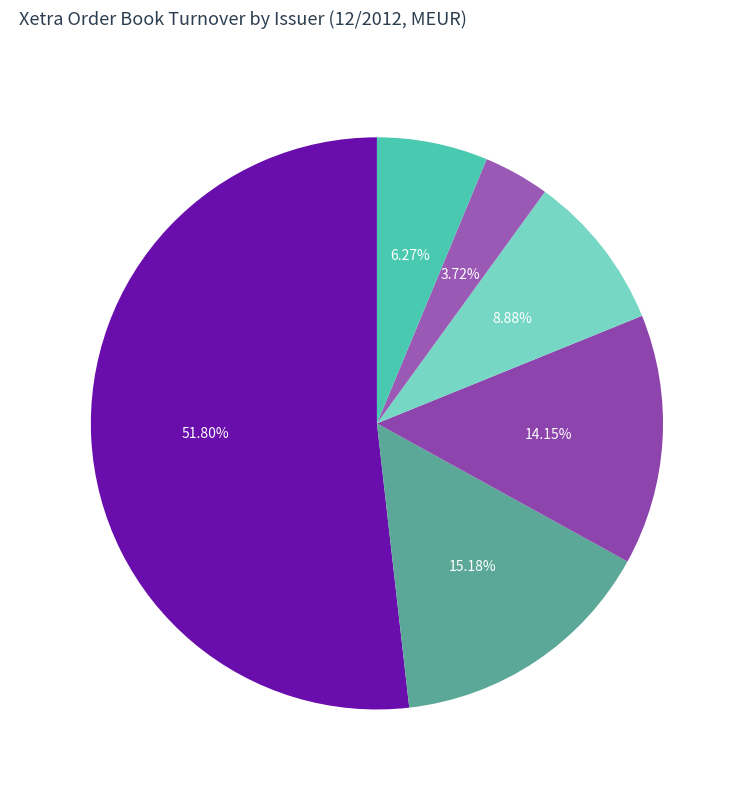

Which has a higher value, ETF Securities or iShares?

iShares